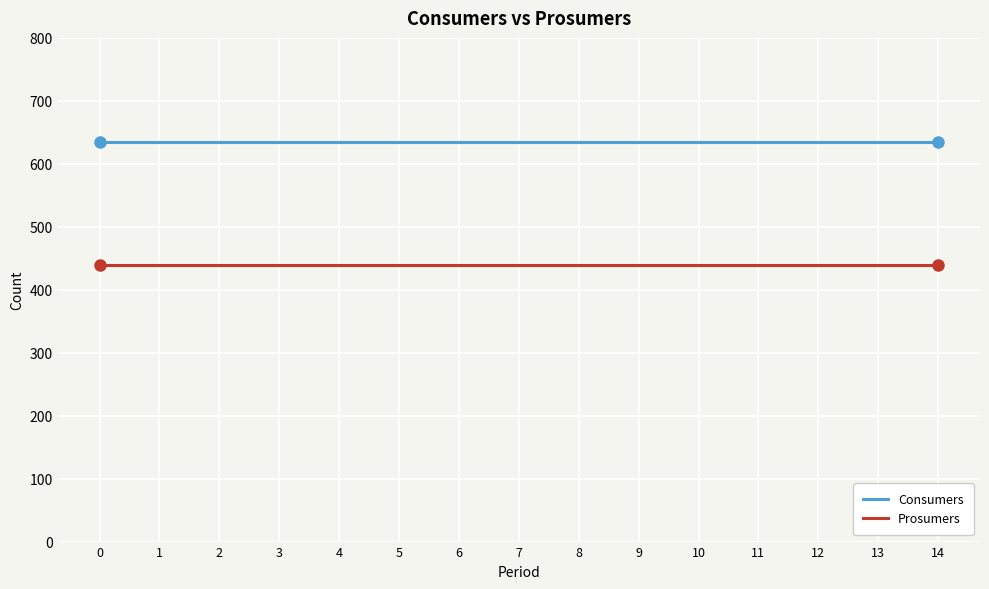

At how many categories does at least one series exceed 505?

15